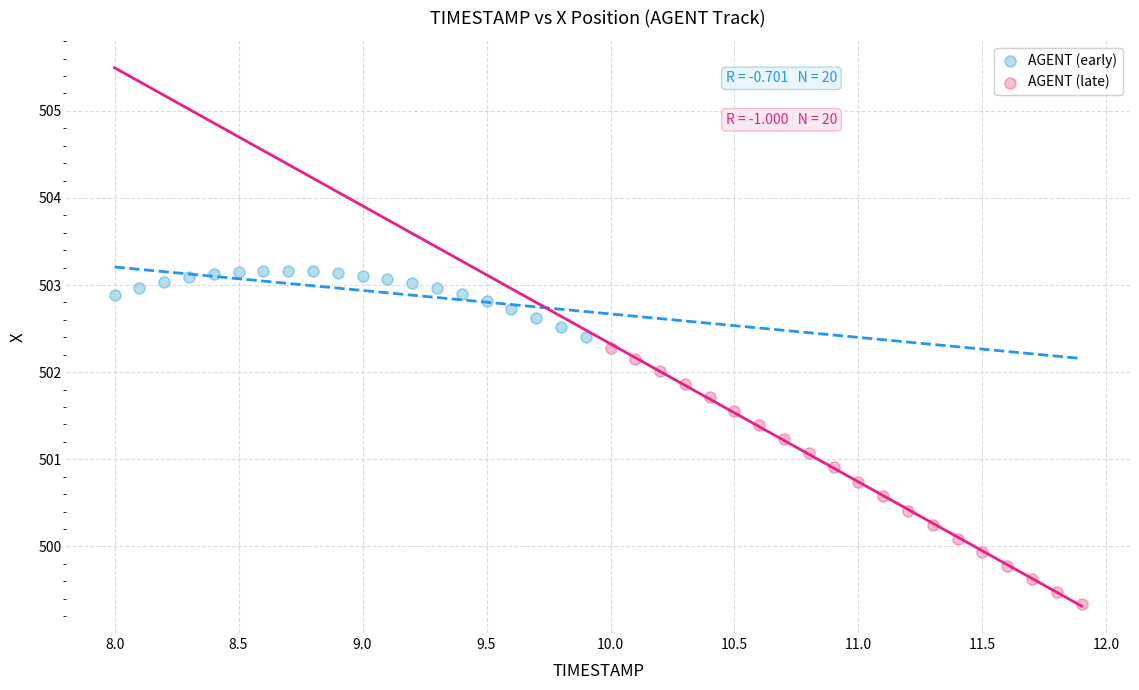

What are all the series names shown in the legend?

AGENT (early), AGENT (late)